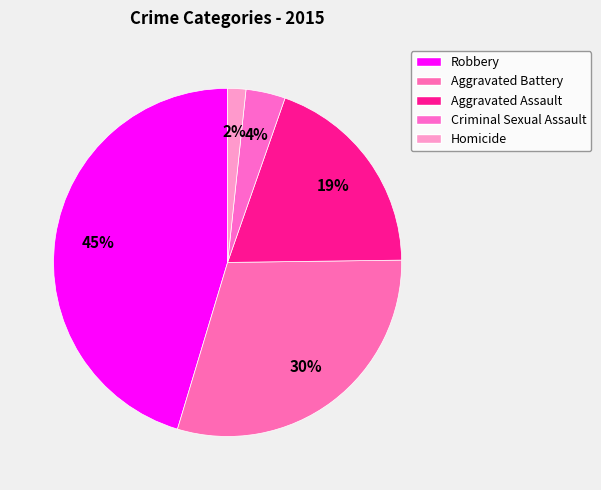

Is there a majority slice in this chart?

No